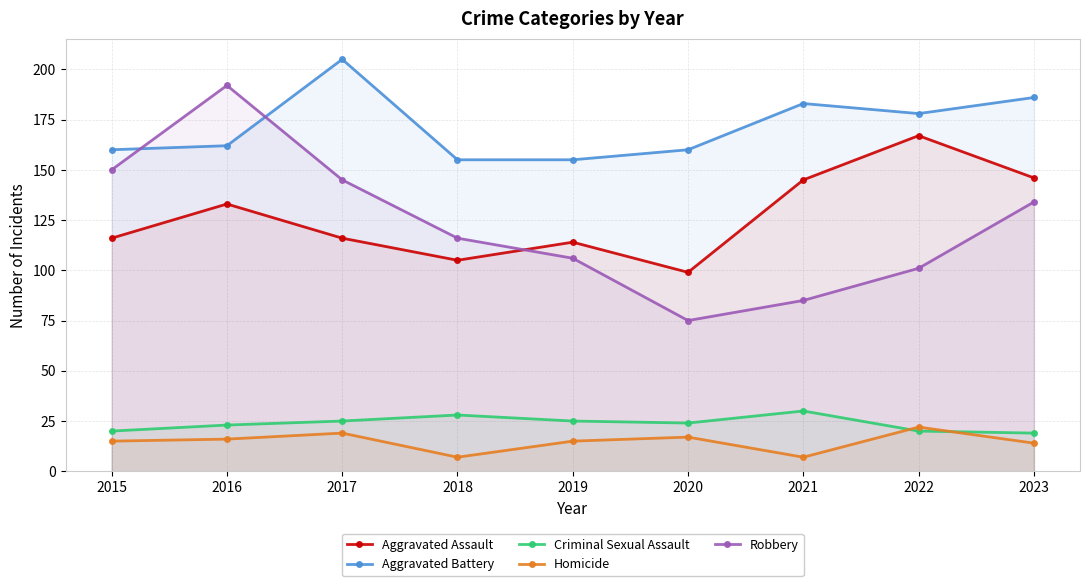

How many interior local valleys does the Aggravated Battery series have?

1